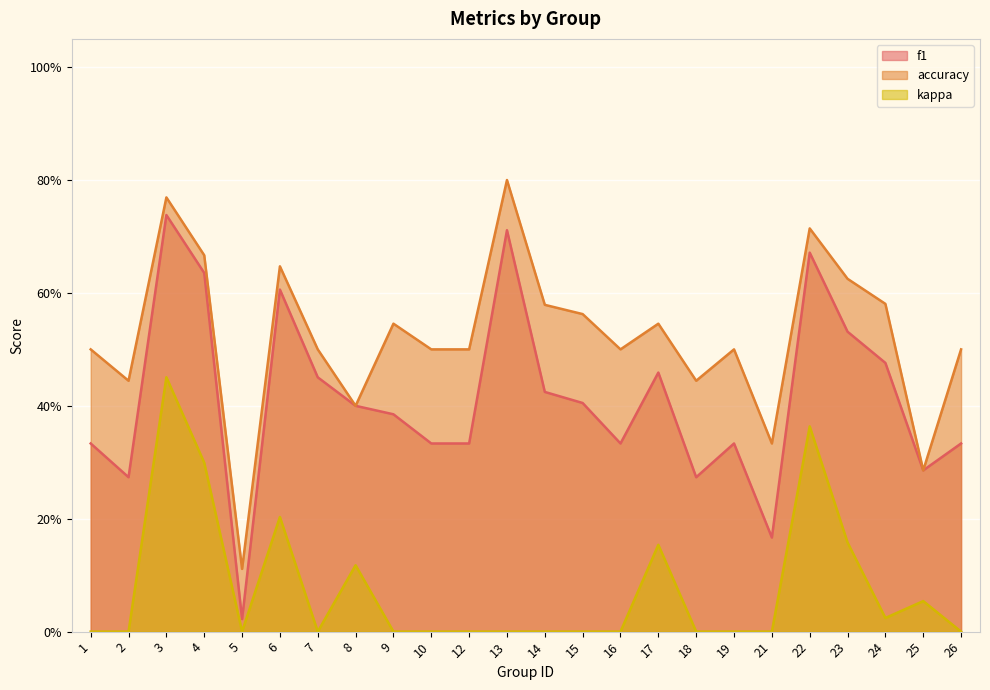

At which category does kappa reach its first local peak?

3